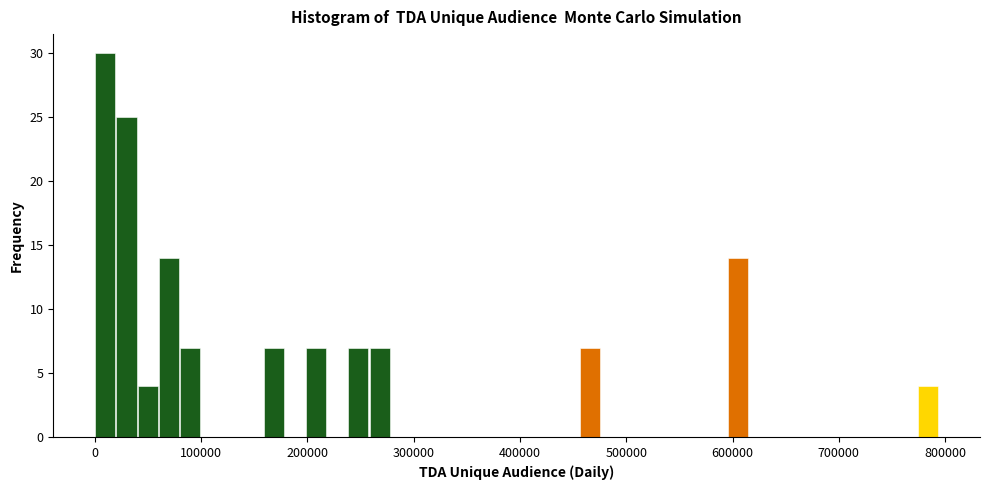

Read against the x-axis, roughly where is the centre of the tallest bar?

10000